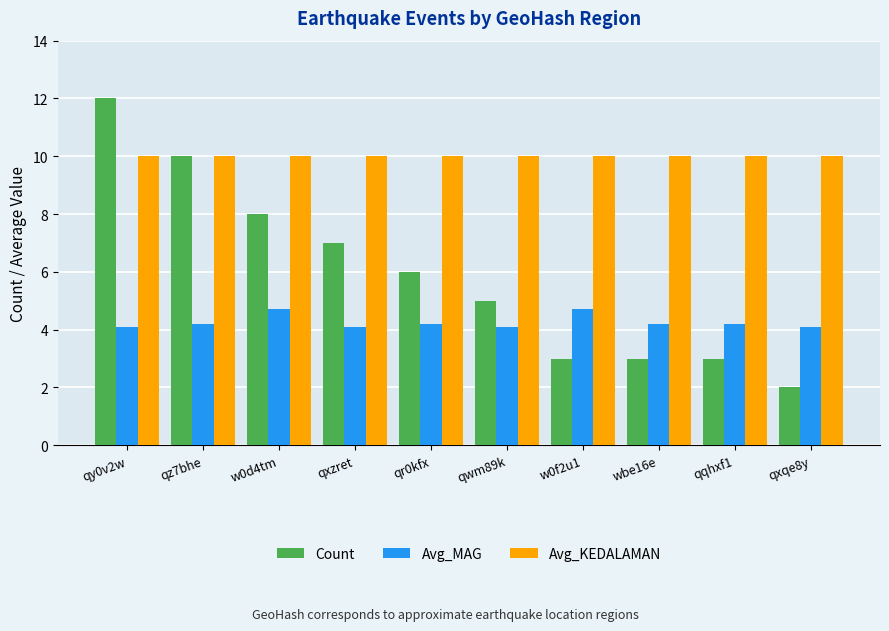

Where does the Count series first go above 6?

qy0v2w